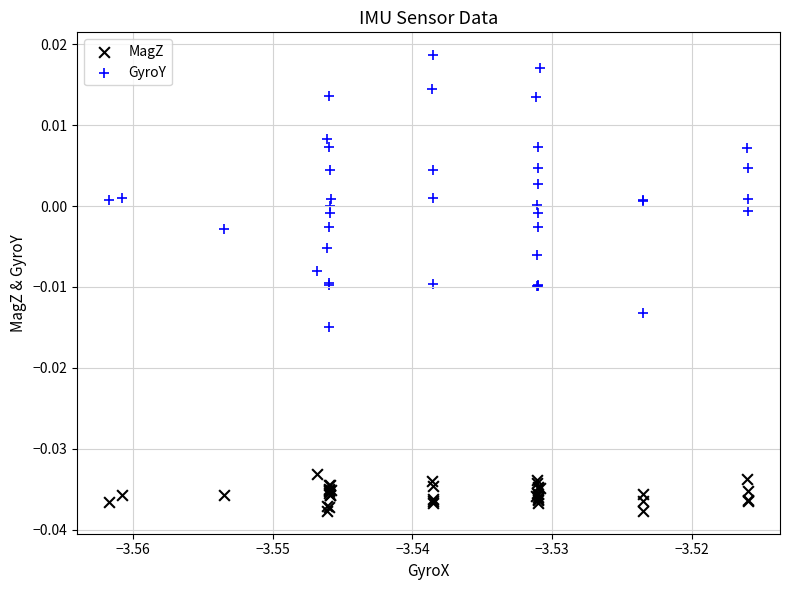

Which series reaches the minimum Y coordinate?

MagZ